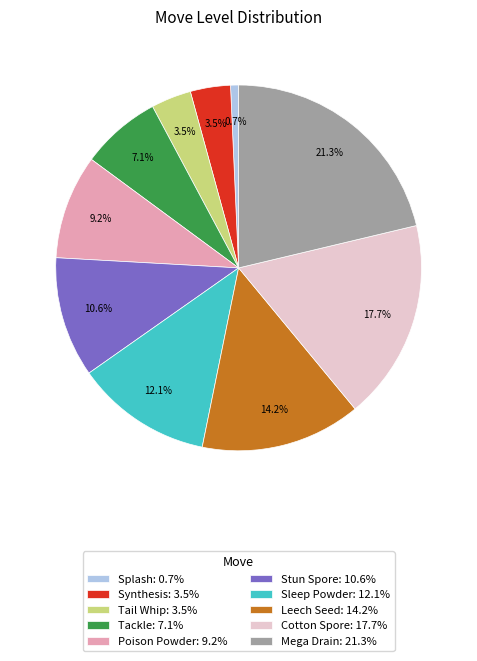

Is the sum of Leech Seed and Stun Spore greater than half?

No